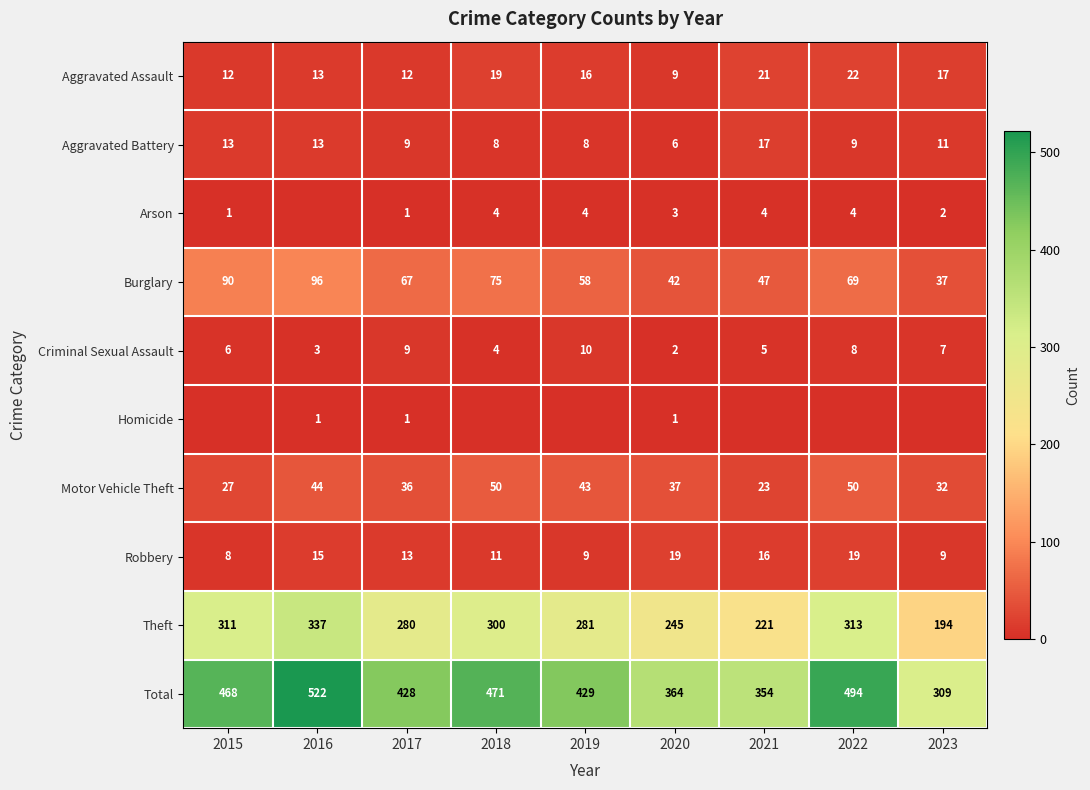

At which label is Aggravated Battery closest to 11?

2023